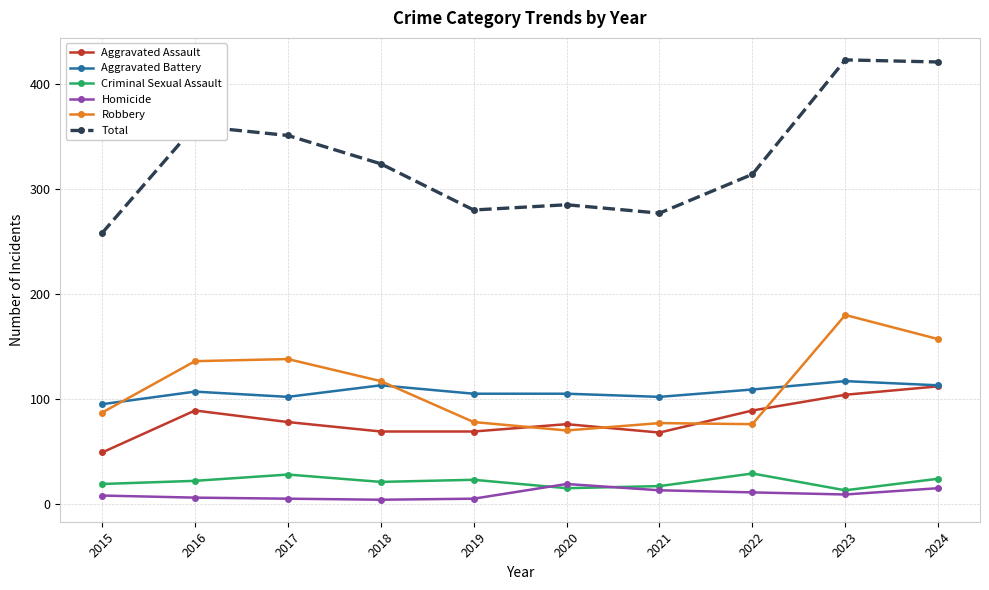

Which series has the largest range (max minus min)?

Total